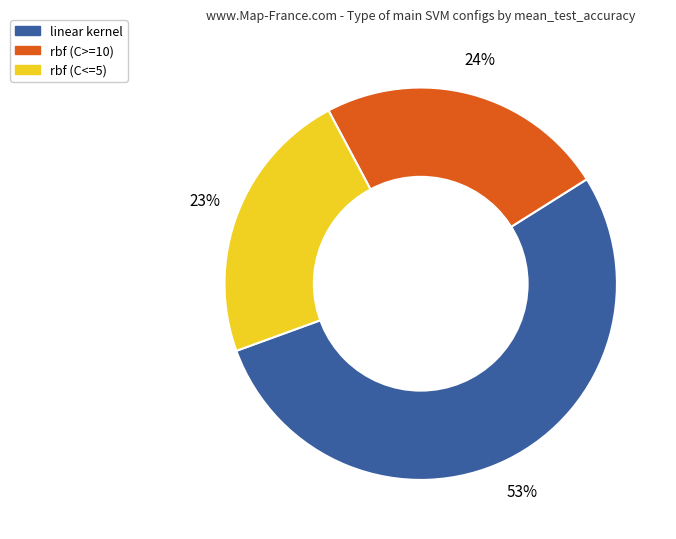

Is there any slice that represents more than half of the pie?

Yes